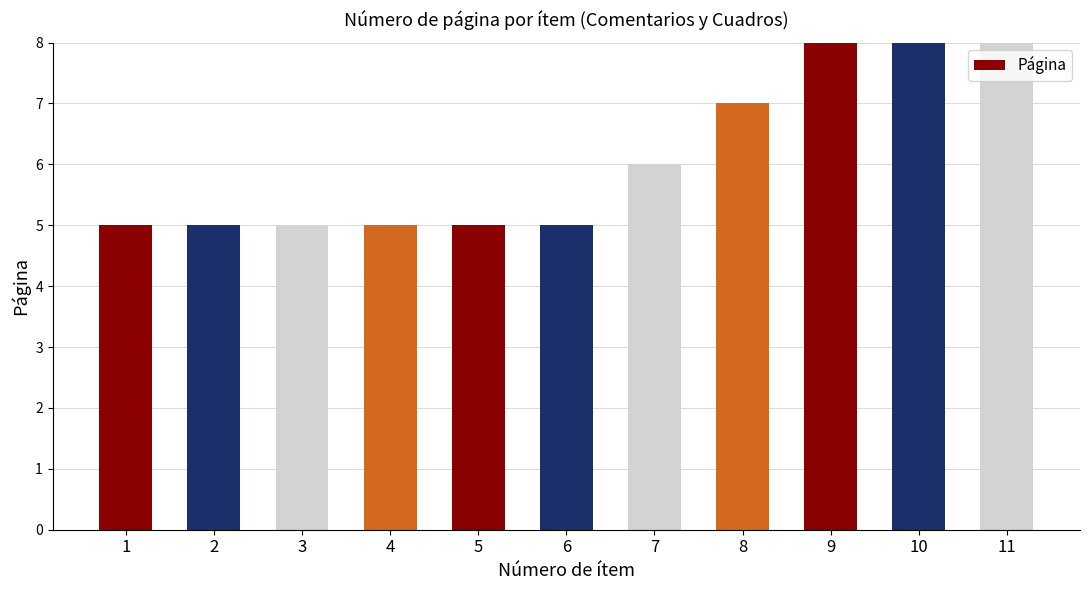

What is the change in value from 5 to 11?

+5